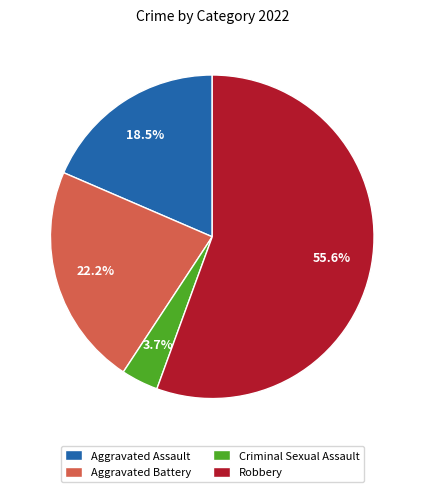

Rank the categories by value from lowest to highest.

Criminal Sexual Assault, Aggravated Assault, Aggravated Battery, Robbery